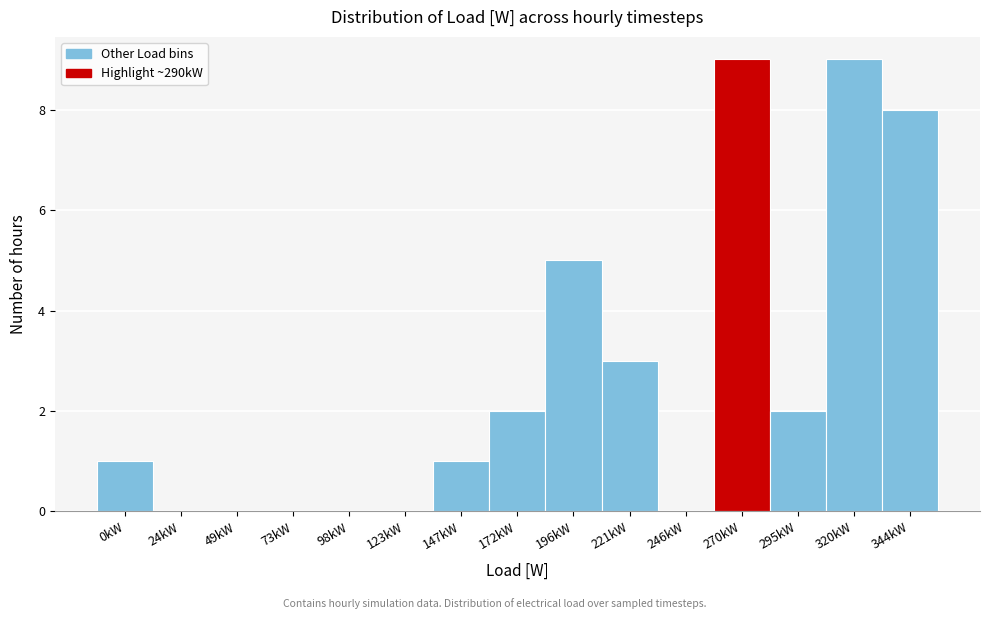

Reading right to left, extract all data points from this chart.

344kW=8	320kW=9	295kW=2	270kW=9	246kW=0	221kW=3	196kW=5	172kW=2	147kW=1	123kW=0	98kW=0	73kW=0	49kW=0	24kW=0	0kW=1